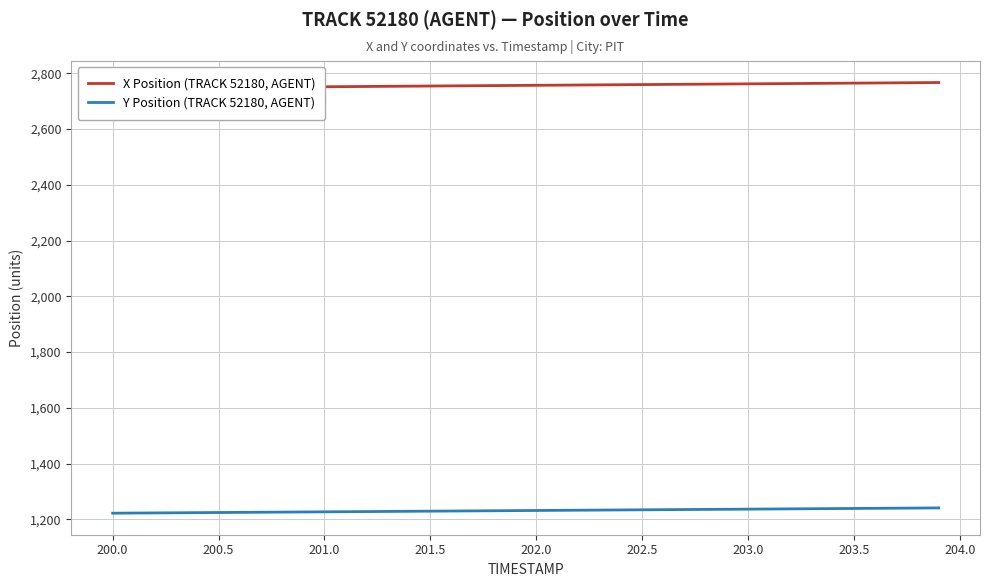

The value of Y Position (TRACK 52180, AGENT) at 203.0 is 1236.3. True or false?

True